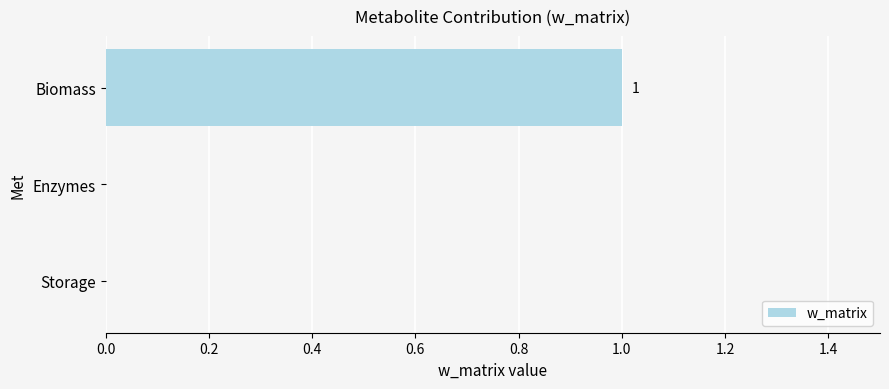

Between Storage and Biomass, which is larger?

Biomass